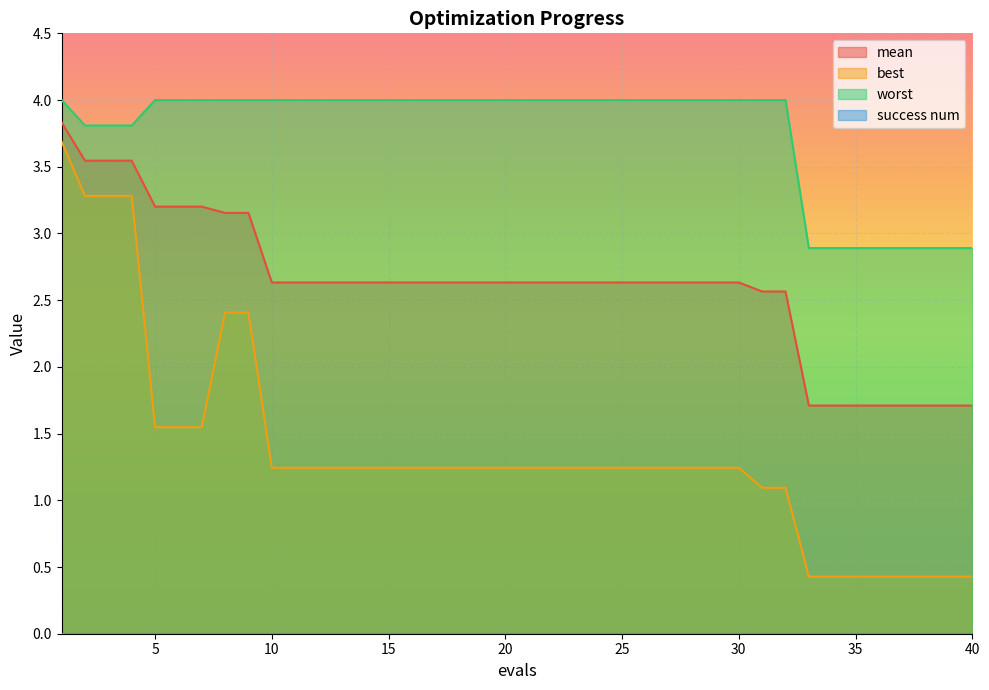

List the series in order of their overall mean, lowest first.

best, mean, worst